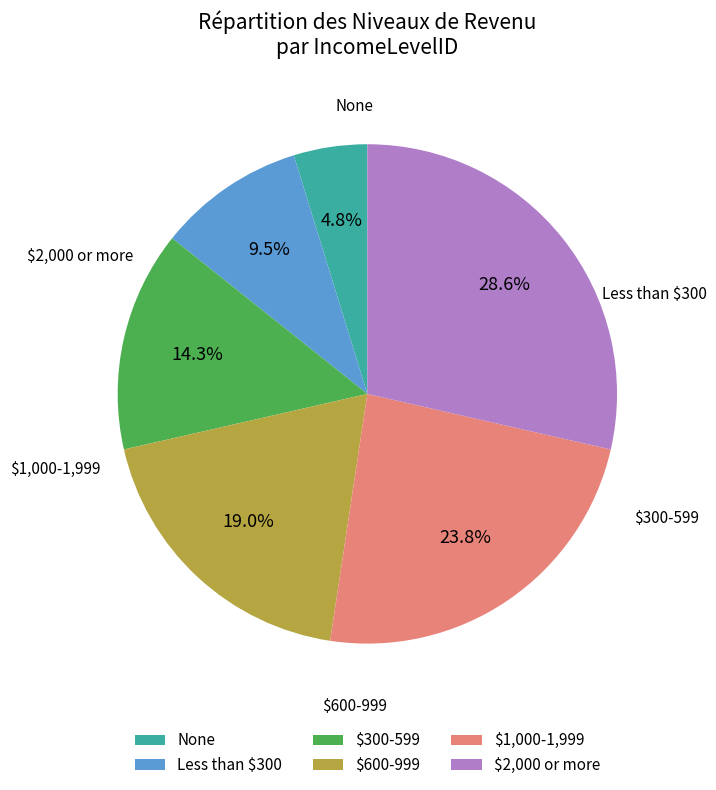

Which category has the biggest portion of the pie?

$2,000 or more